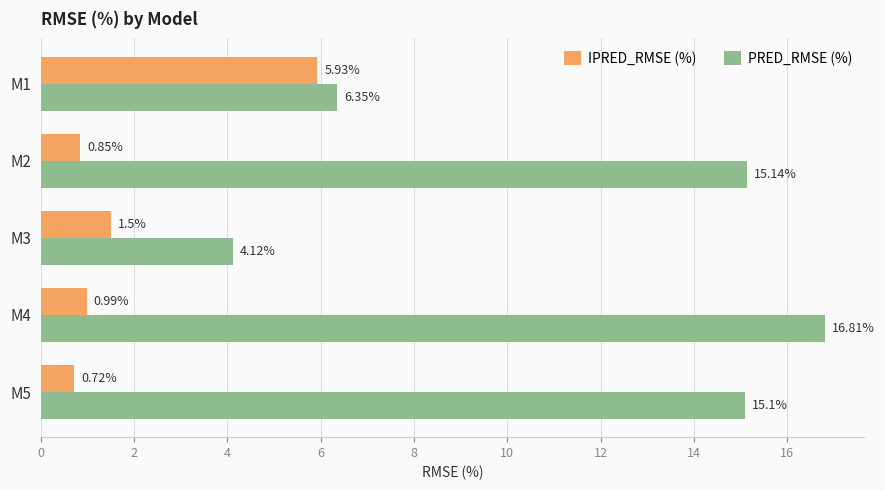

Rank the series by their average value, from lowest to highest.

IPRED_RMSE (%), PRED_RMSE (%)